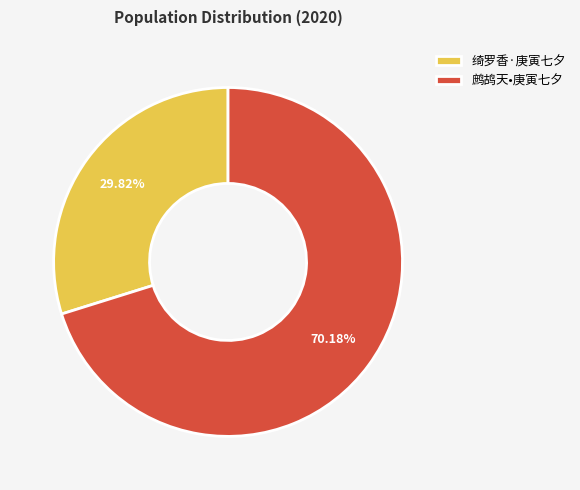

Which has a higher value, 绮罗香·庚寅七夕 or 鹧鸪天•庚寅七夕?

鹧鸪天•庚寅七夕